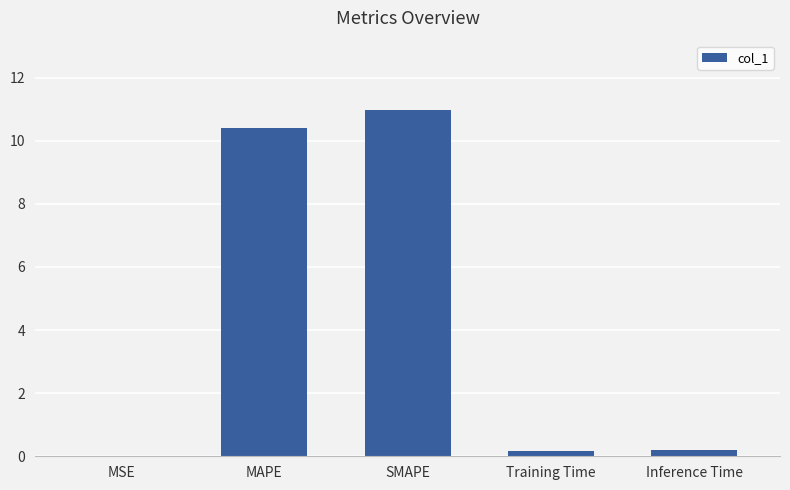

What is the sum of all values?

21.8